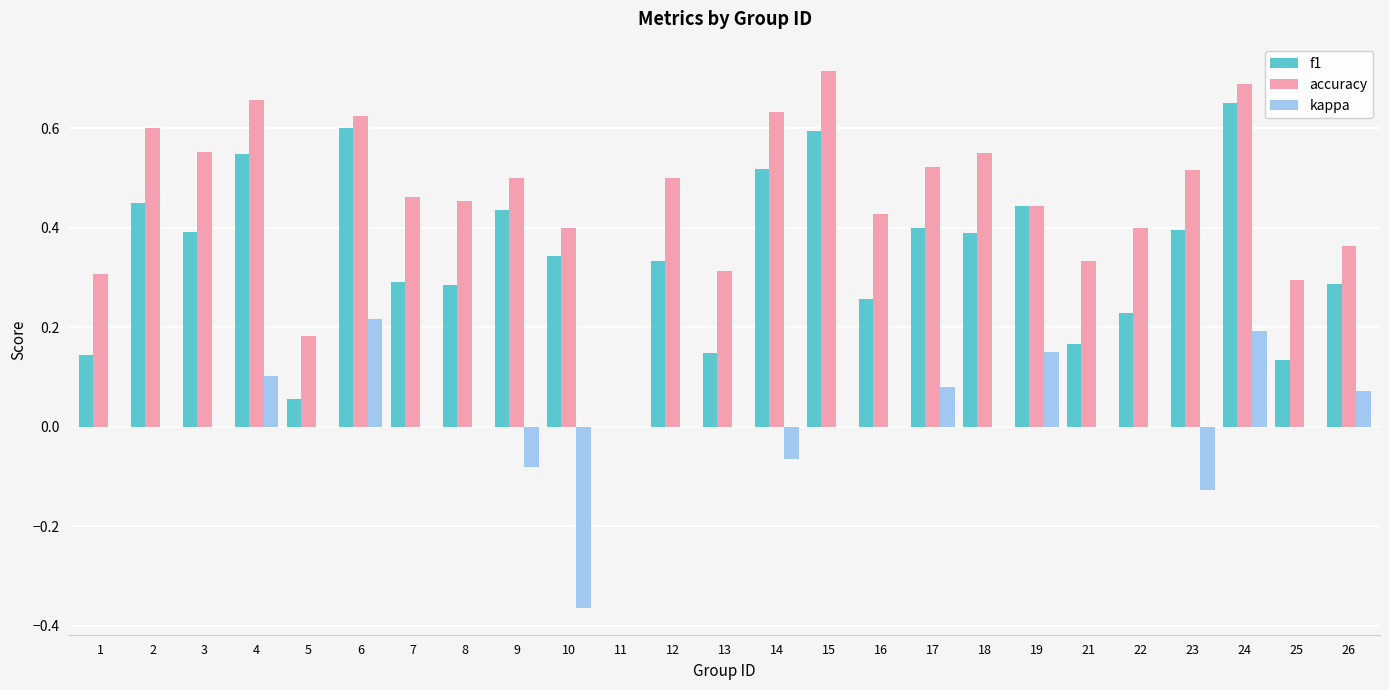

Count the kappa values in the range 0 to 1.

21